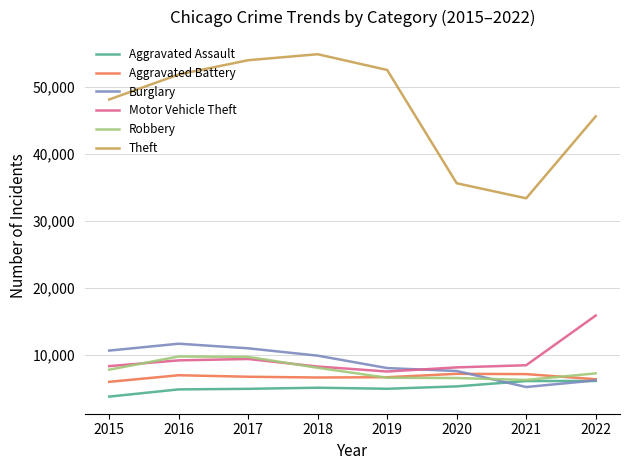

Does the chart have visible grid lines?

Yes